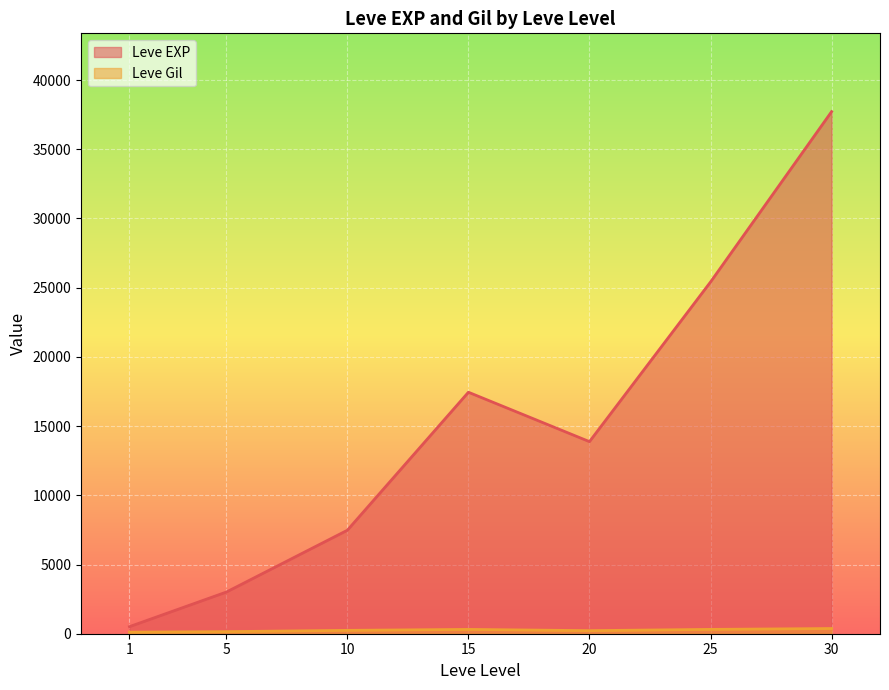

Is it true that Leve EXP equals 631 at 1?

False